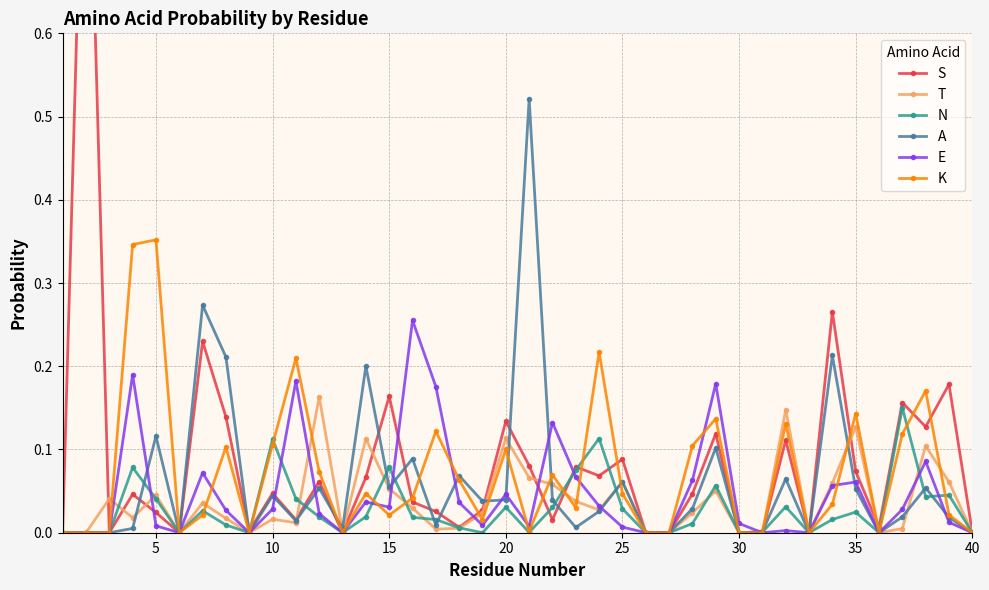

True or false: K has more than 1 points higher than both neighbors.

True